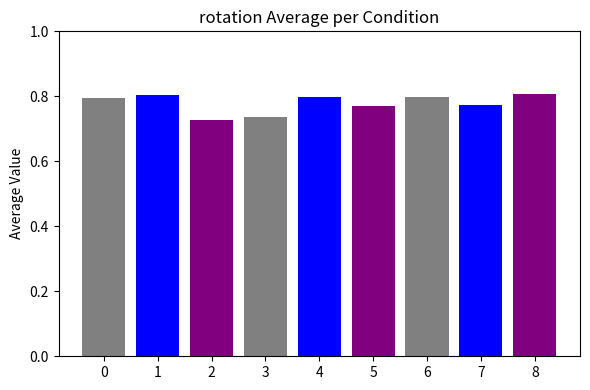

Count the values in the range 0 to 1.

9